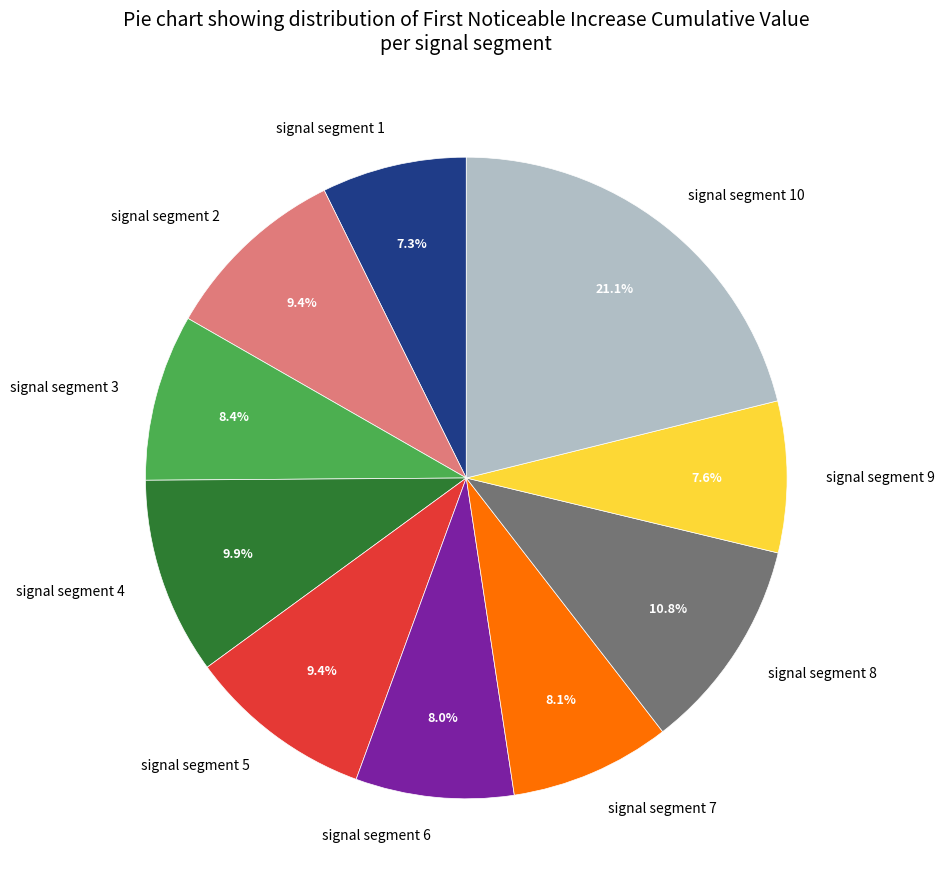

Do signal segment 5 and signal segment 3 together represent more than half of the pie?

No